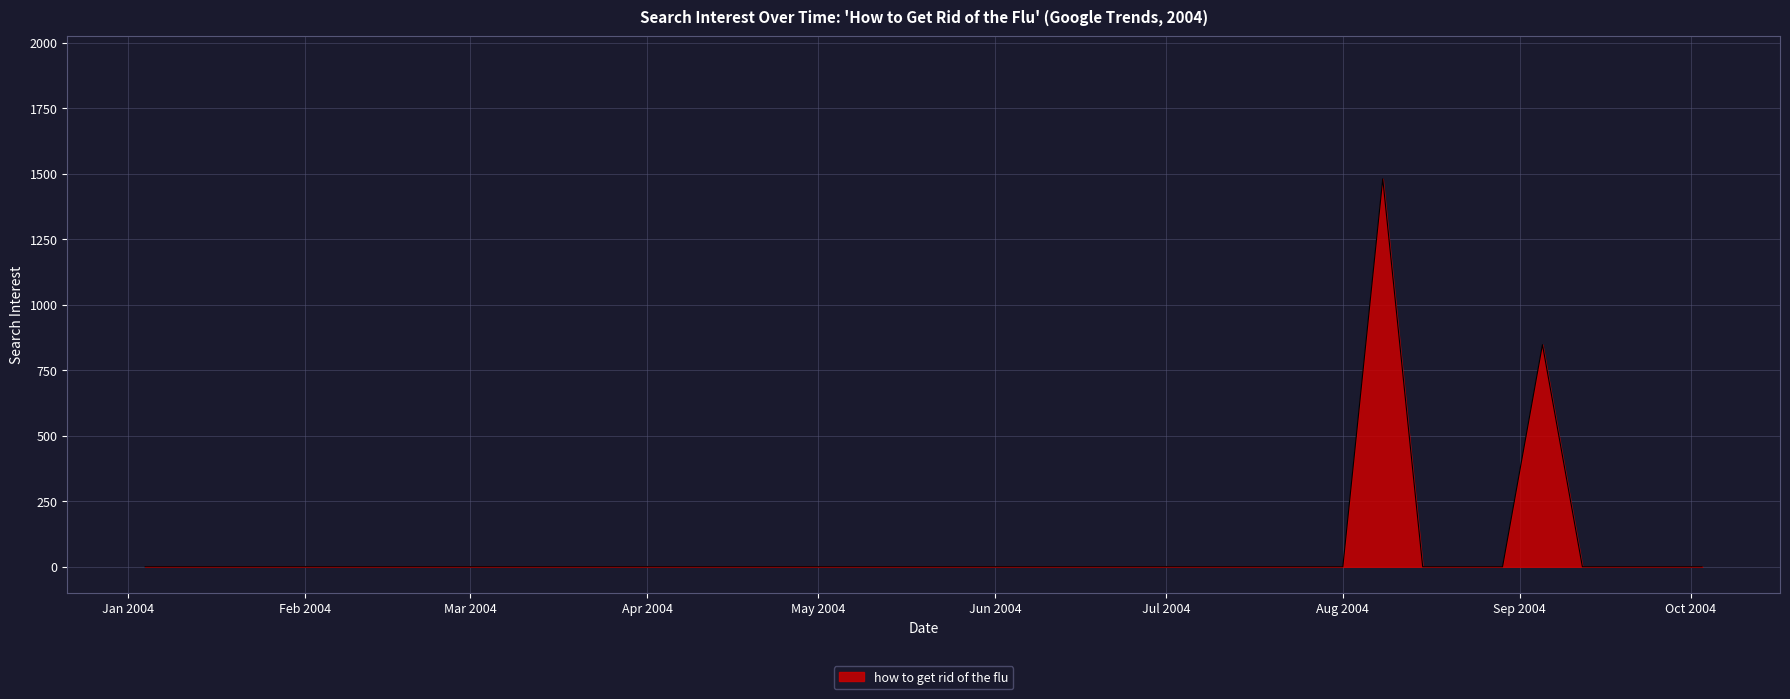

What is the average value?

58.2